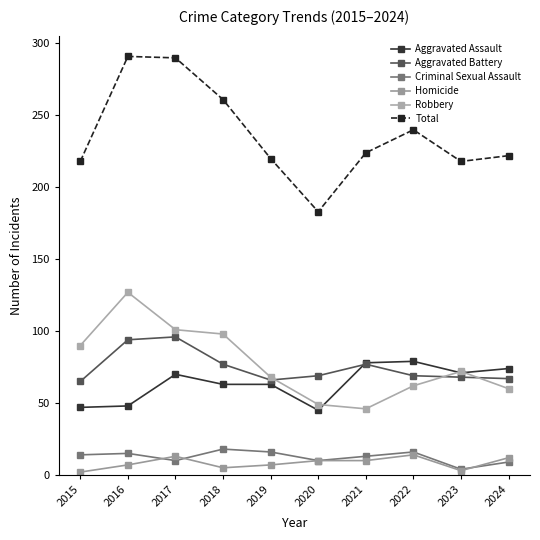

What is the difference between the Homicide values at 2021 and 2019?

3